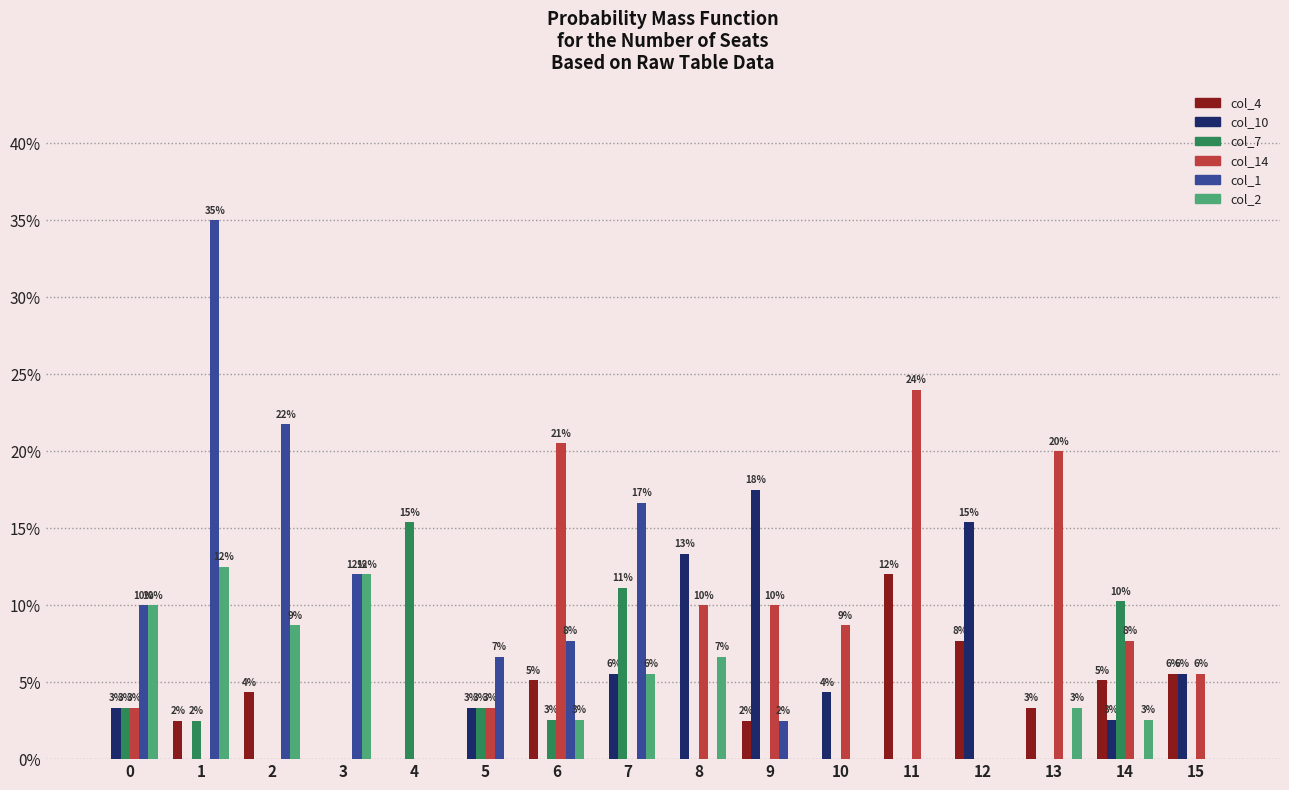

At how many categories does at least one series exceed 0?

16